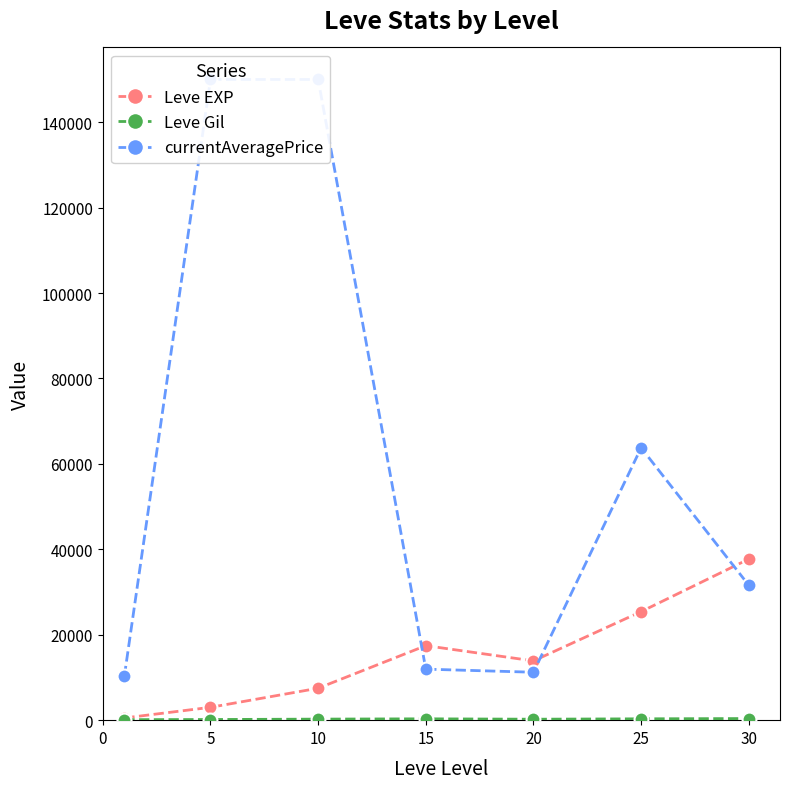

What is the difference between the highest and lowest values at 25?

63445.5